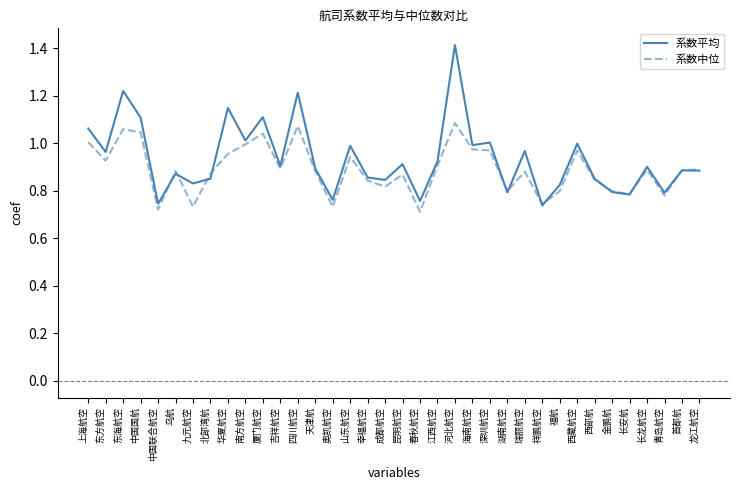

At which category does the chart reach its peak across all series?

河北航空